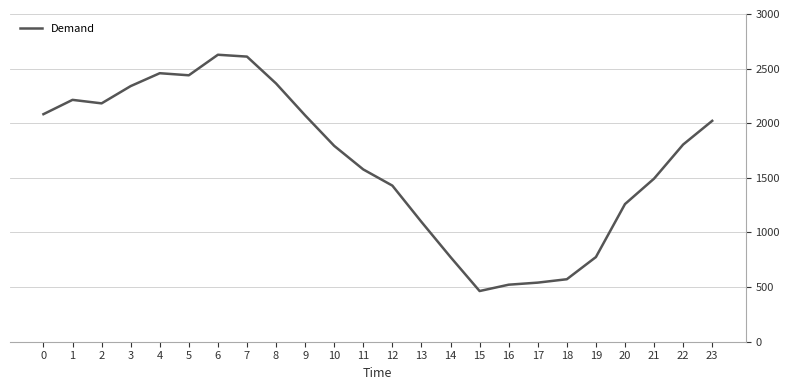

The value at 21 is 2558. True or false?

False